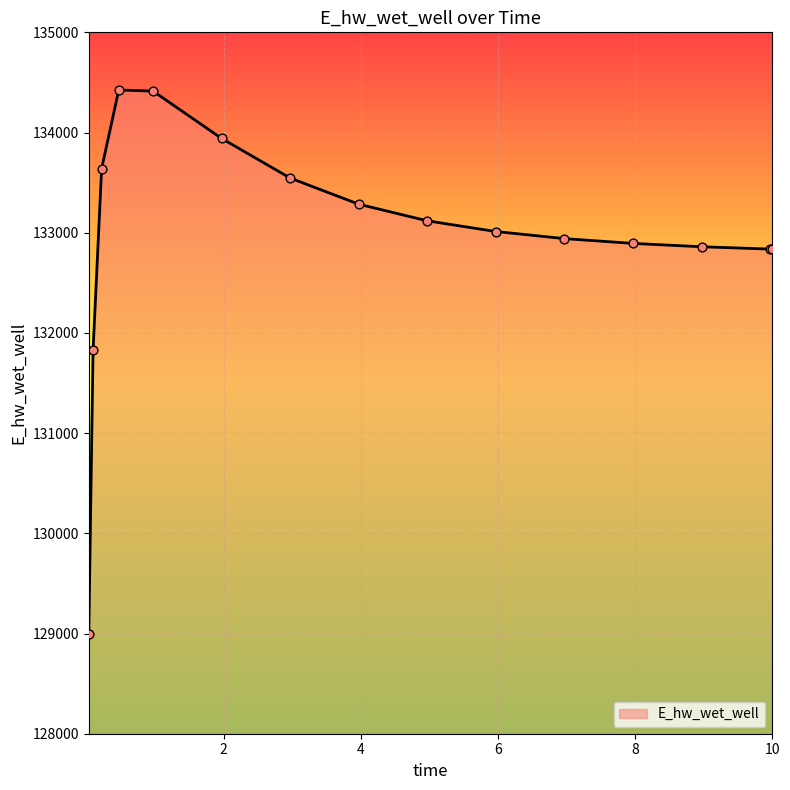

What is the minimum value shown in the chart?

128994.6